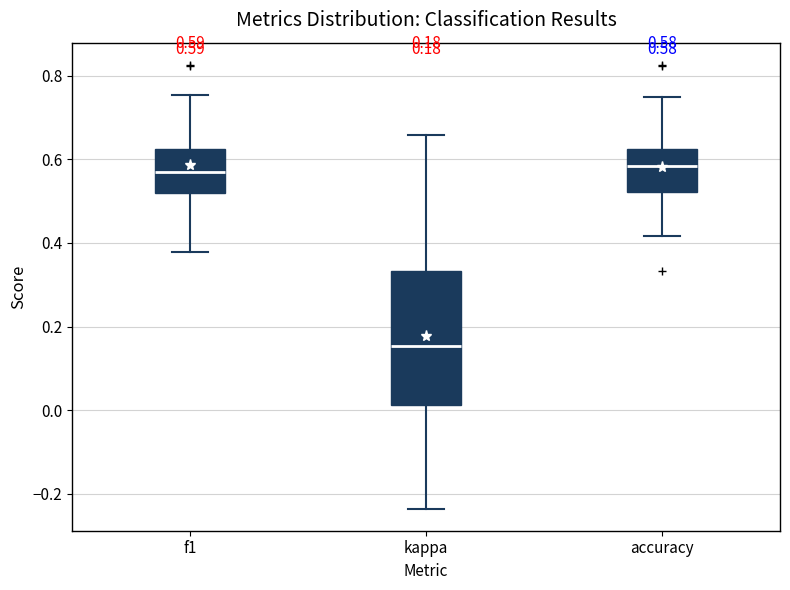

Which box has the lowest median line?

kappa